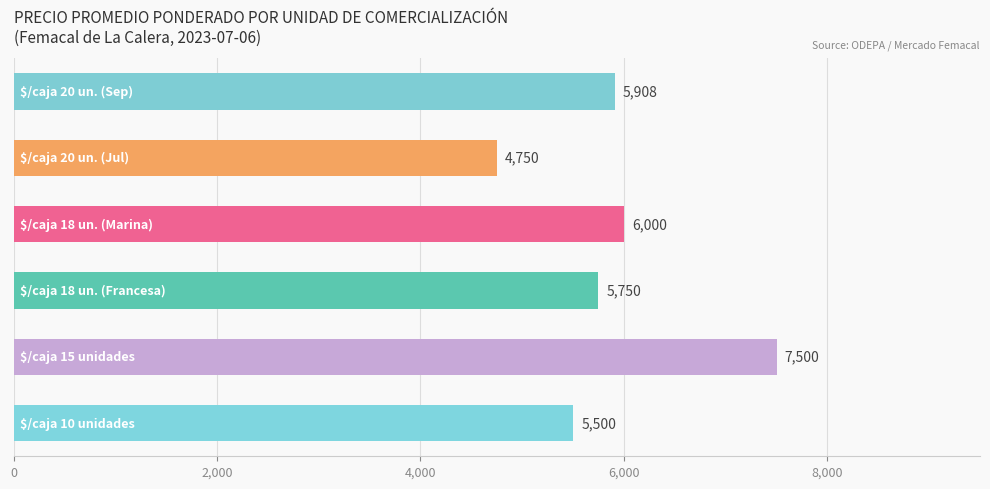

What is the smallest value displayed?

4750